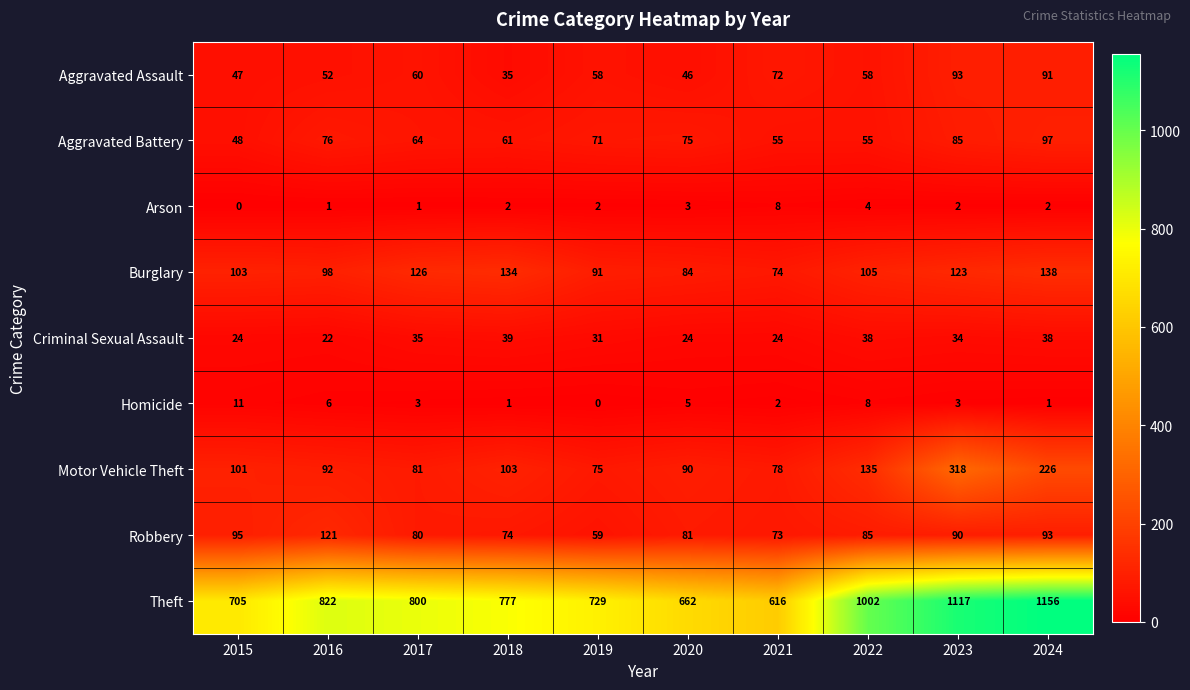

Count the number of categories in the chart.

10